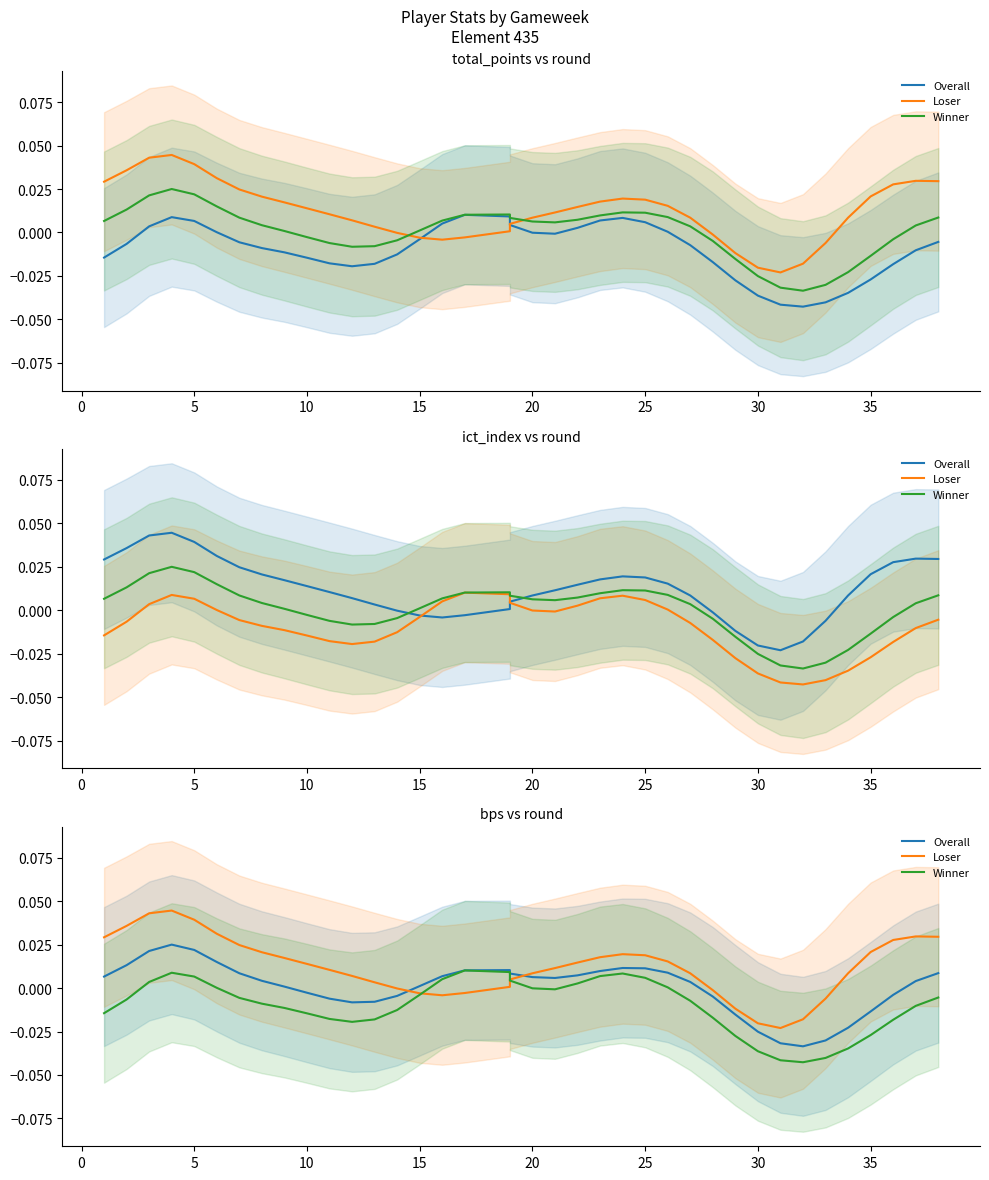

How many categories are shown in the chart?

38